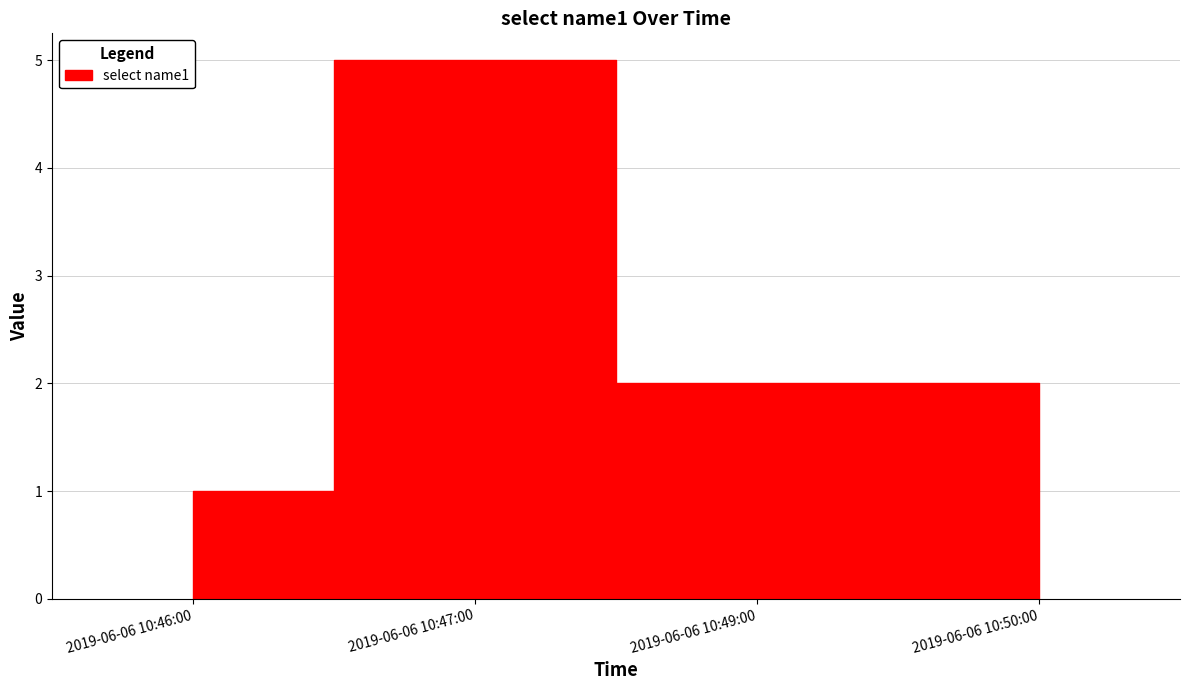

What is the label of the 4th point from the left?

2019-06-06 10:50:00